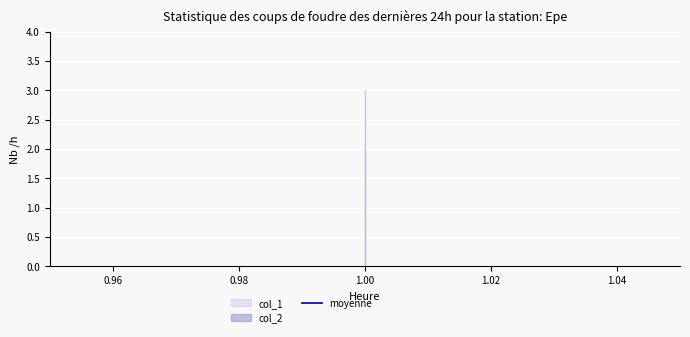

Is the value of col_1 at 1.0 greater than the value of col_2 at 1.0?

No